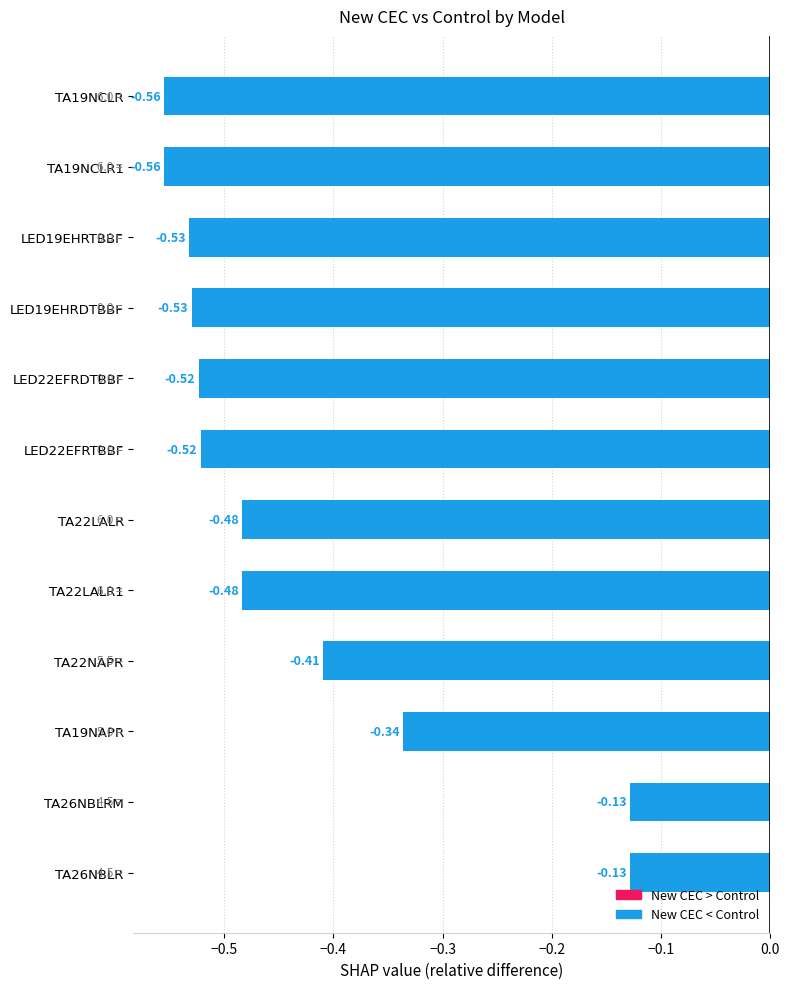

Between TA19NAPR and TA19NCLR1, which is larger?

TA19NAPR